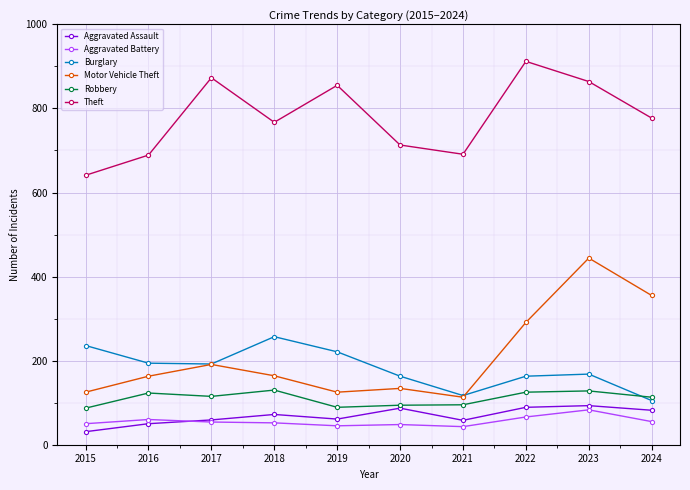

What is the difference between the maximum and minimum values in the Robbery series?

43